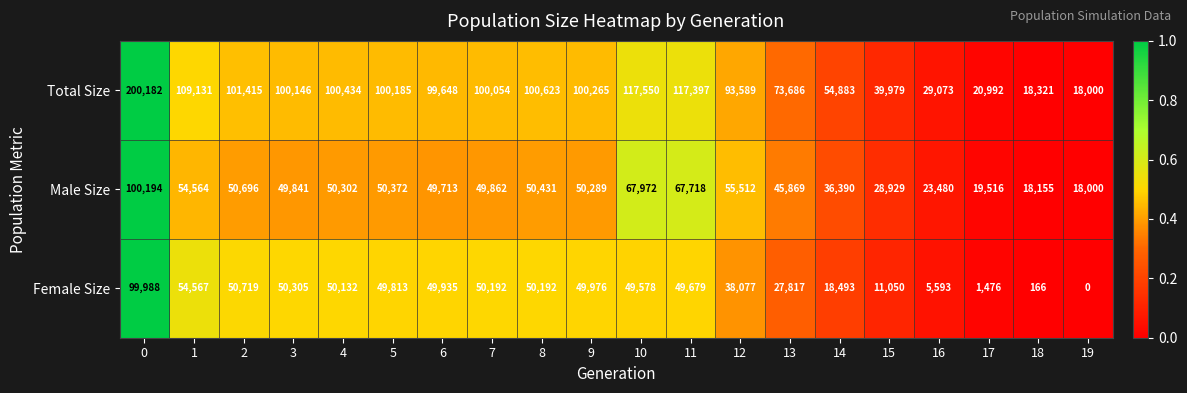

What is the difference between the second highest and minimum values in the Female Size series?

54567